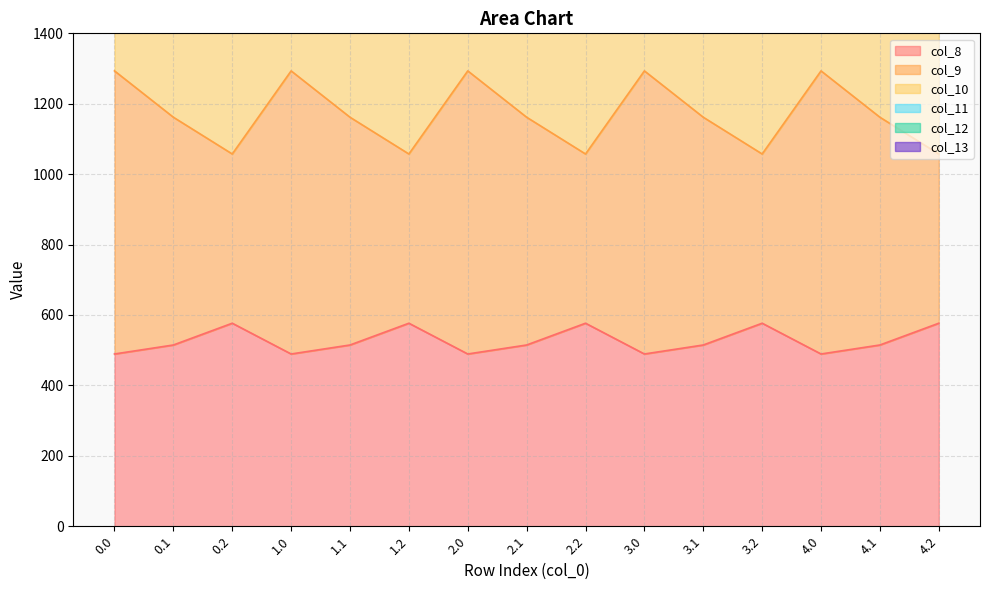

Between 3.0 and 1.1, which is larger?

1.1